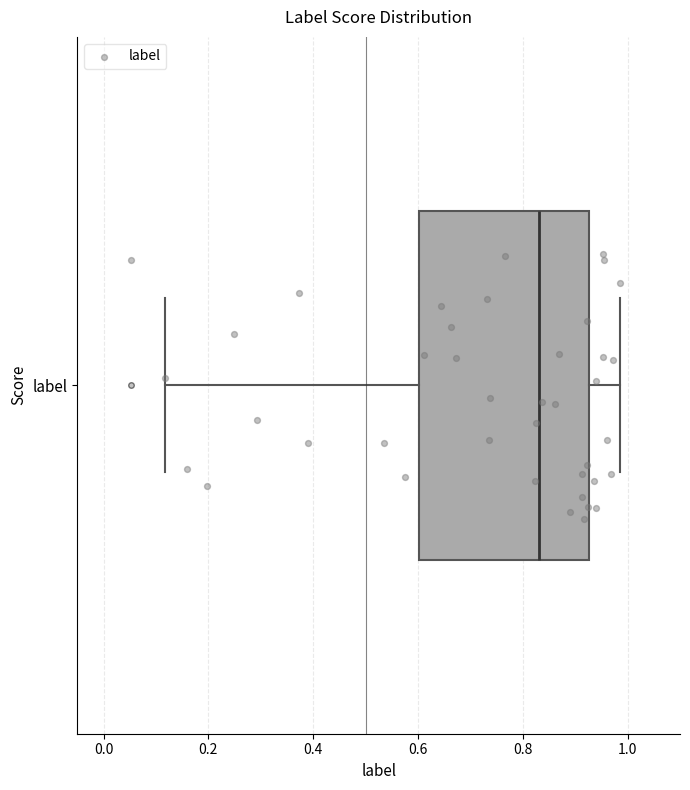

Where does the right whisker of the box for label end on the x-axis? The values are not printed on the chart, so give them approximately, as read against the axis.

0.98